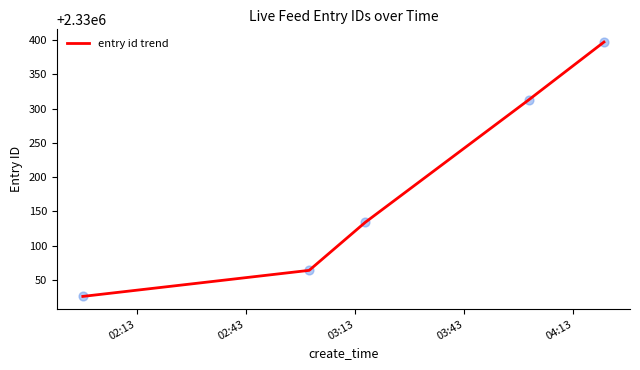

True or false: there are more than 2 points higher than both neighbors.

False